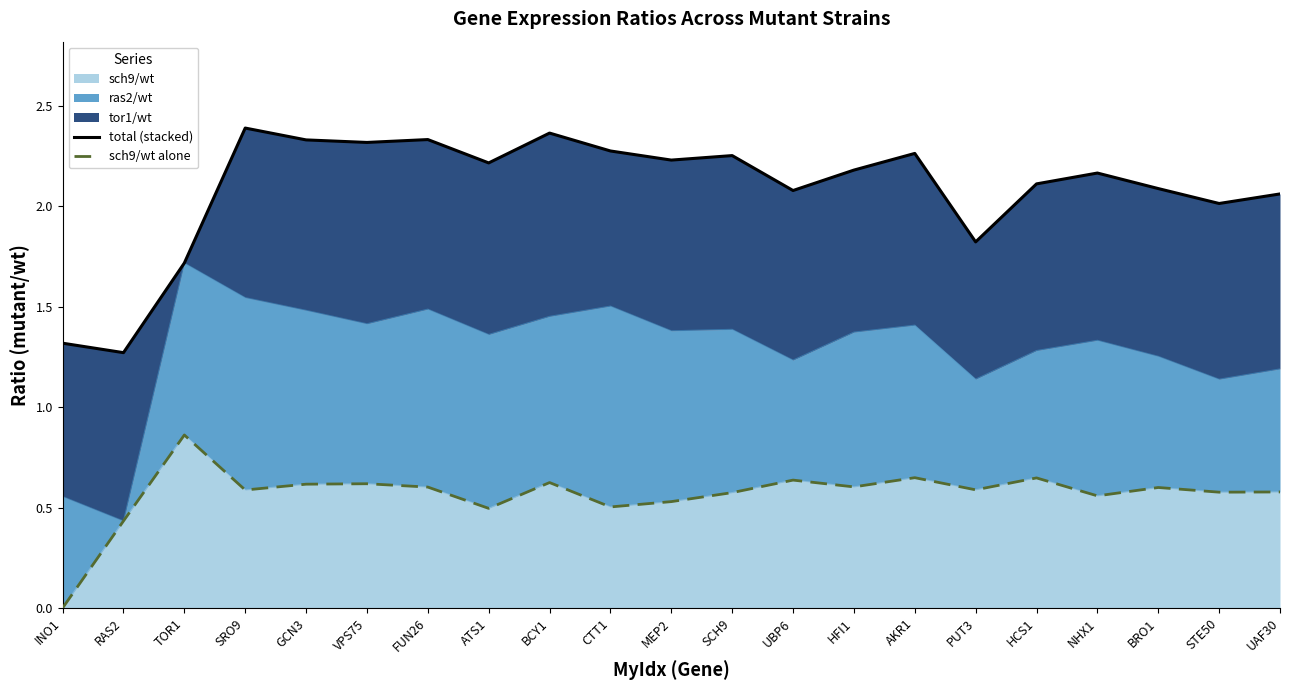

Reading left to right, list all the values displayed in this chart.

total (stacked): INO1=1.3	RAS2=1.3	TOR1=1.7	SRO9=2.4	GCN3=2.3	VPS75=2.3	FUN26=2.3	ATS1=2.2	BCY1=2.4	CTT1=2.3	MEP2=2.2	SCH9=2.3	UBP6=2.1	HFI1=2.2	AKR1=2.3	PUT3=1.8	HCS1=2.1	NHX1=2.2	BRO1=2.1	STE50=2.0	UAF30=2.1
sch9/wt alone: INO1=0.0	RAS2=0.4	TOR1=0.9	SRO9=0.6	GCN3=0.6	VPS75=0.6	FUN26=0.6	ATS1=0.5	BCY1=0.6	CTT1=0.5	MEP2=0.5	SCH9=0.6	UBP6=0.6	HFI1=0.6	AKR1=0.6	PUT3=0.6	HCS1=0.6	NHX1=0.6	BRO1=0.6	STE50=0.6	UAF30=0.6